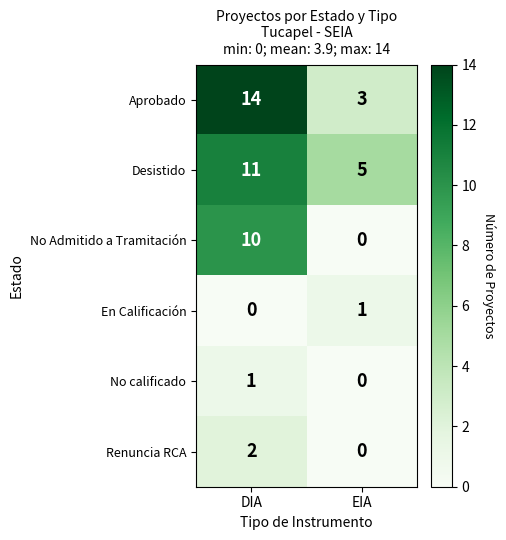

What is the sum of the Desistido values at EIA and DIA?

16